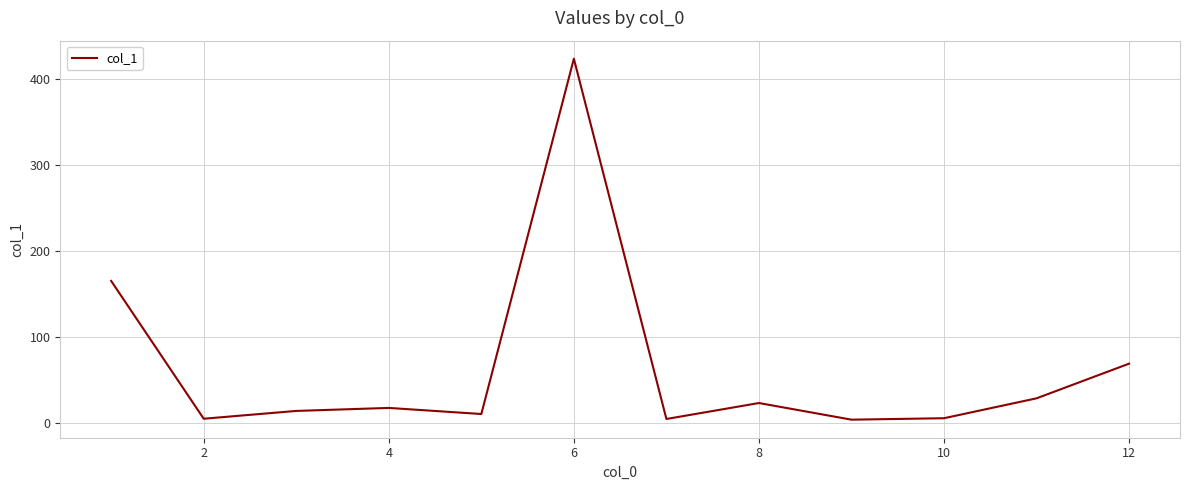

What is the maximum value shown in the chart?

424.2